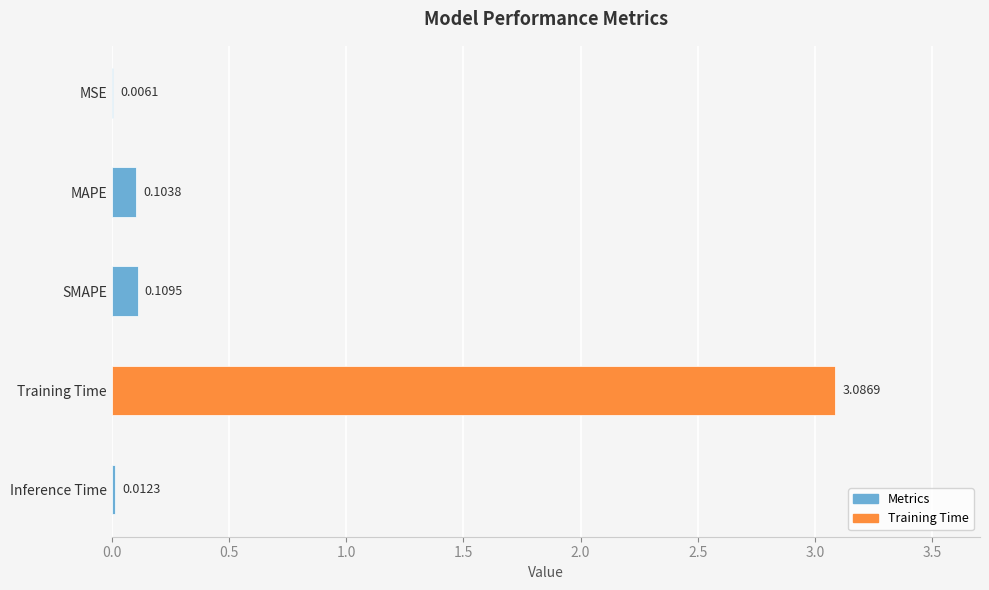

What is the sum of all values?

3.3